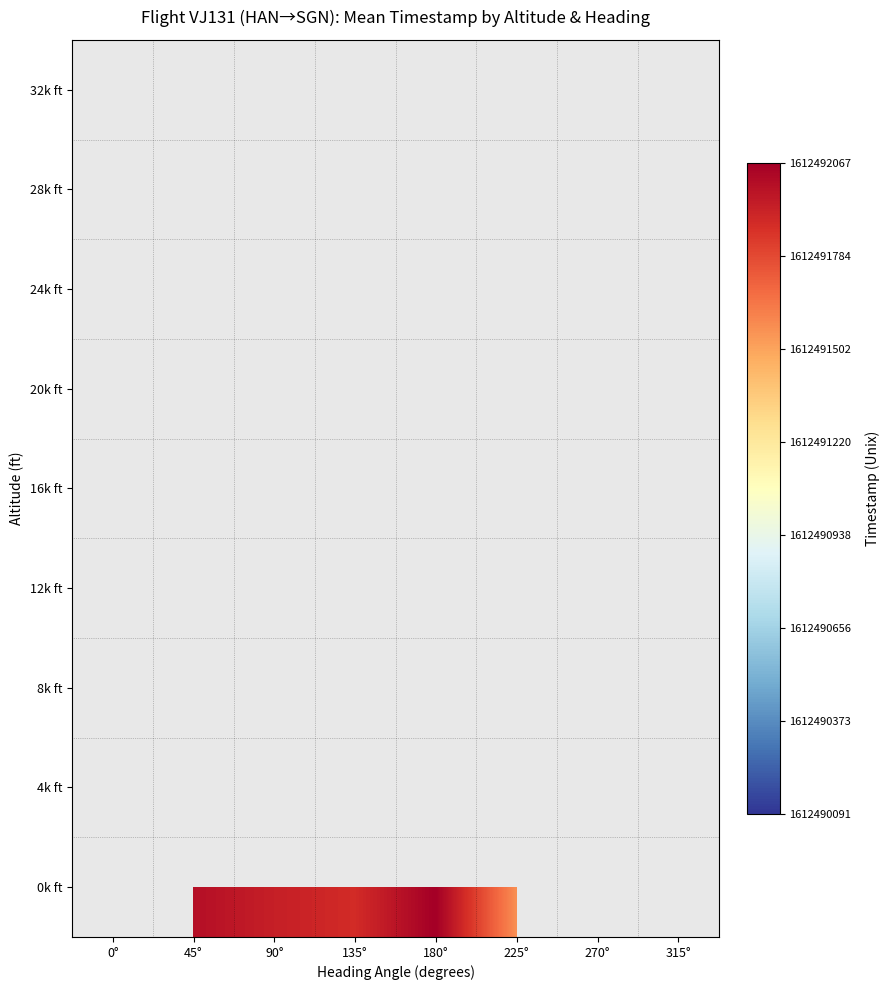

Is it true that 16k ft equals 2161279625.7 at 180°?

False